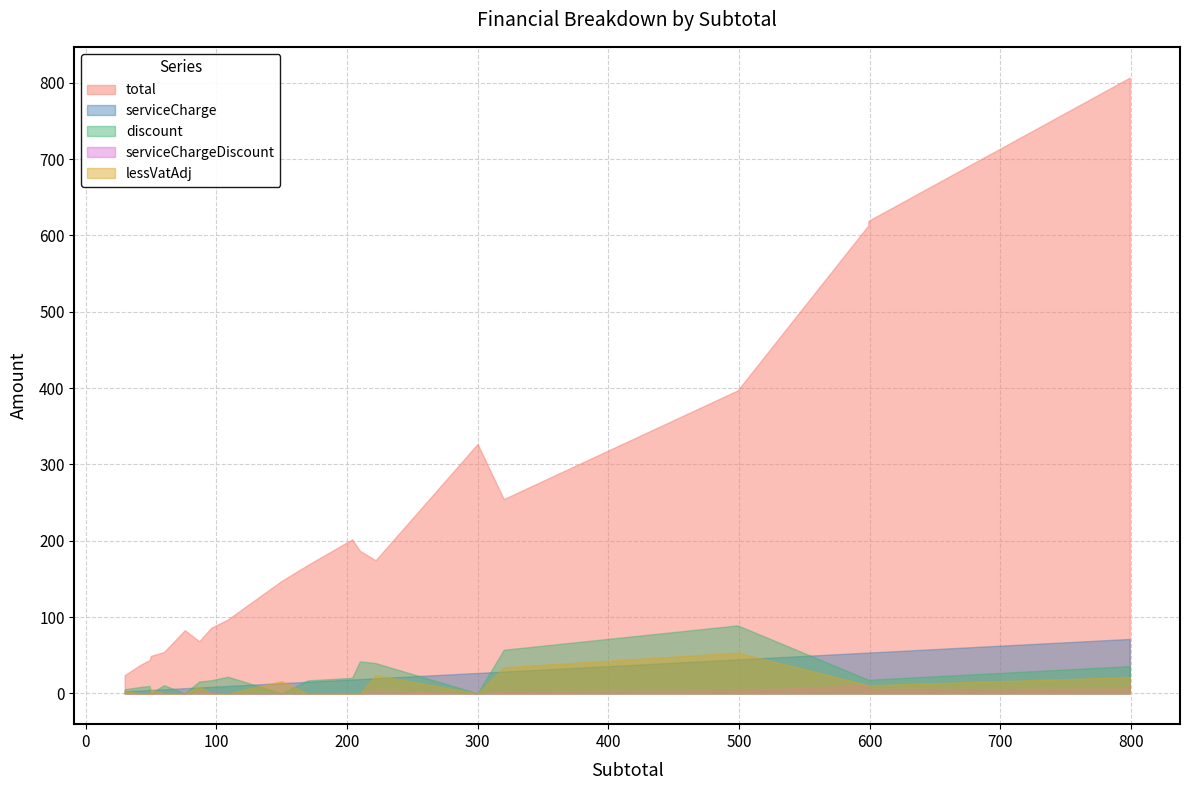

True or false: lessVatAdj and total cross at least once.

False